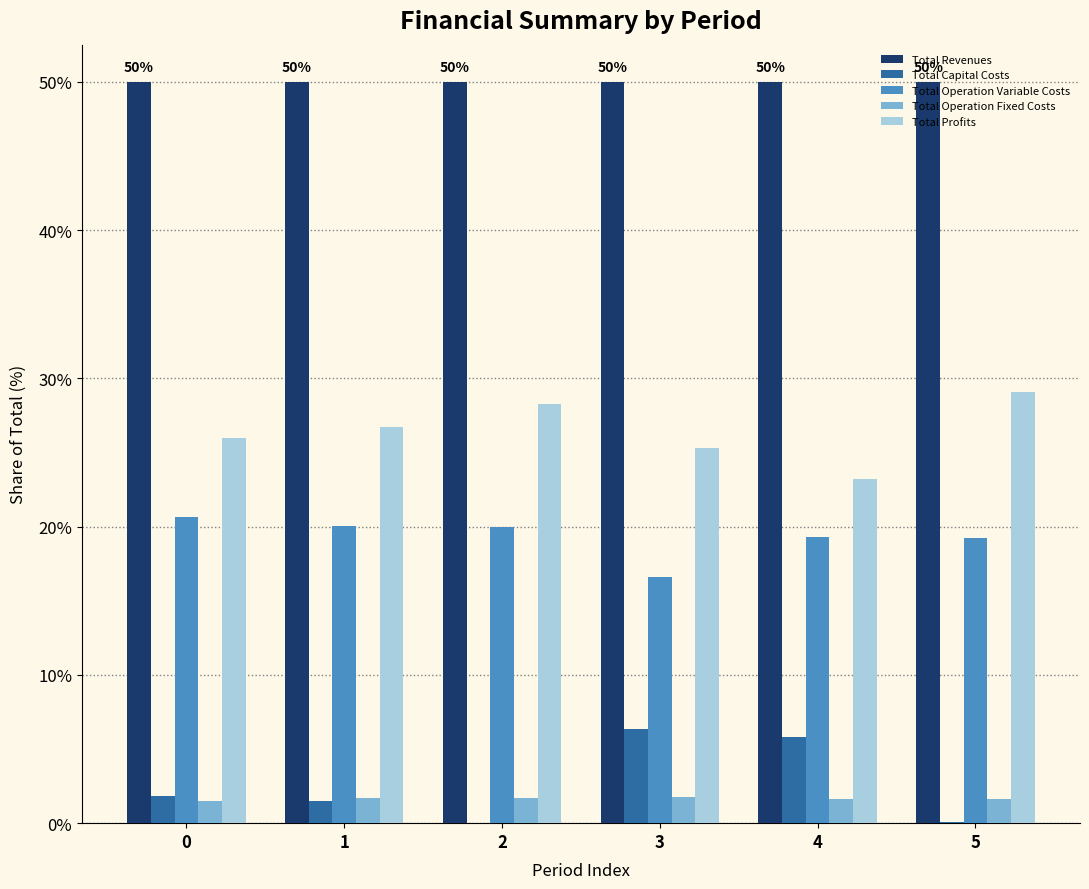

What is the total value across all series at 1?

100.0